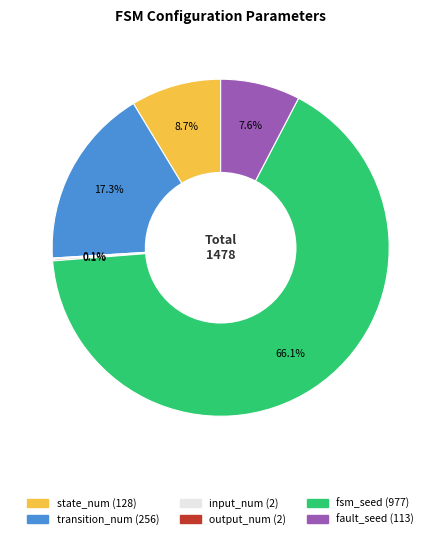

Is there a majority slice in this chart?

Yes